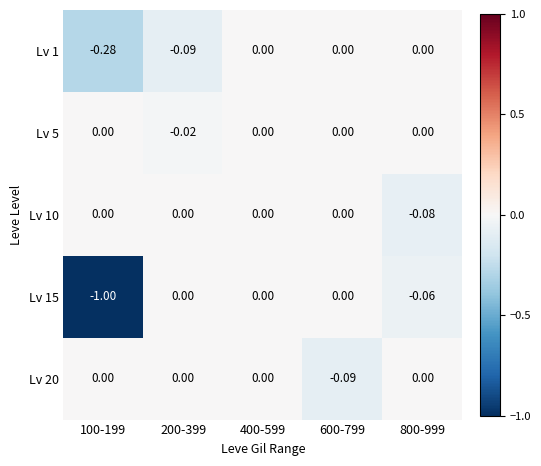

How many values in Lv 15 are below zero?

2